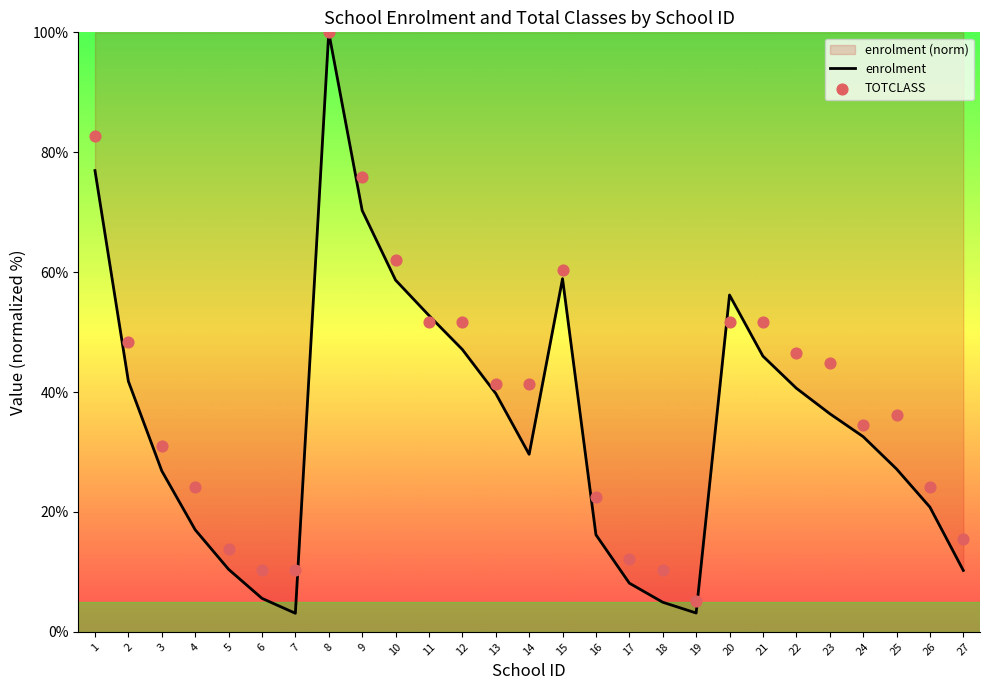

Which series has the widest spread of Y values?

enrolment